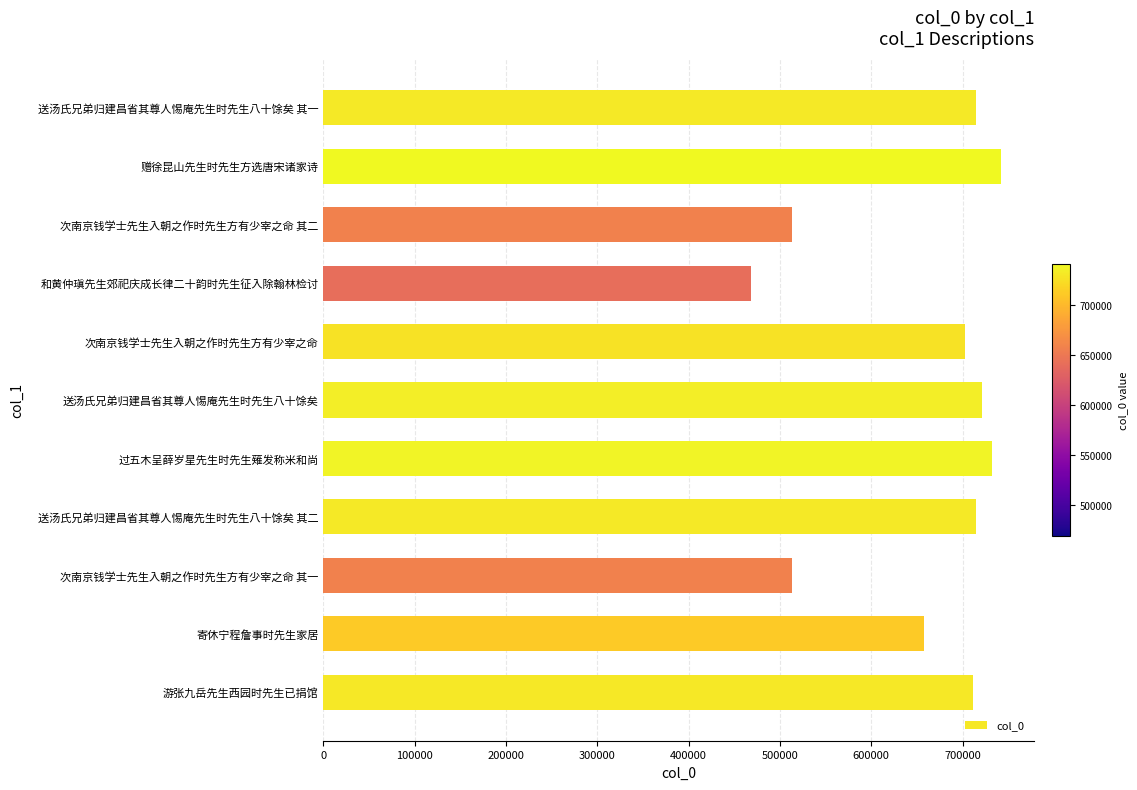

Where is the data nearest to the value 605092?

寄休宁程詹事时先生家居